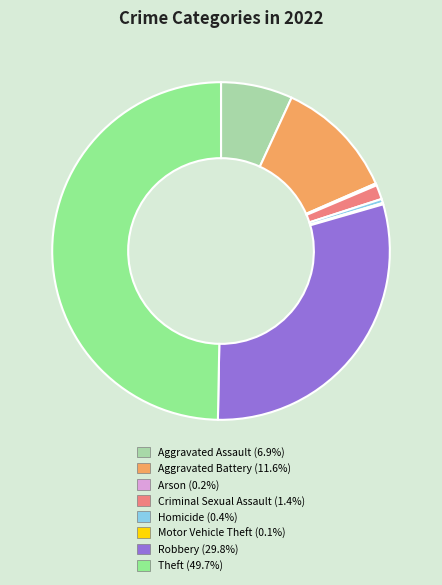

Which category has the biggest portion of the pie?

Theft